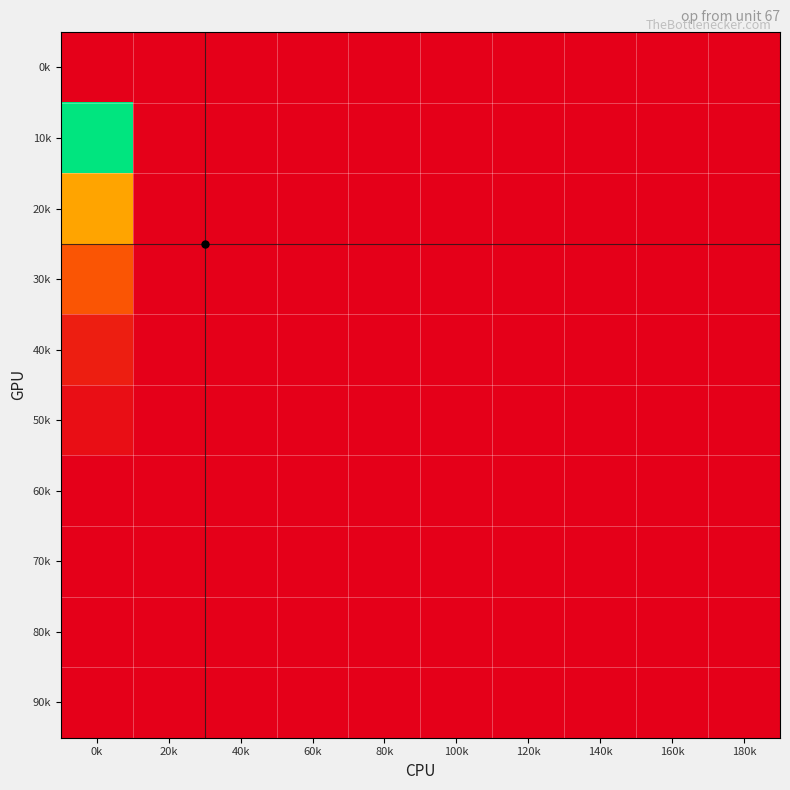

How many data points does each series have?

10